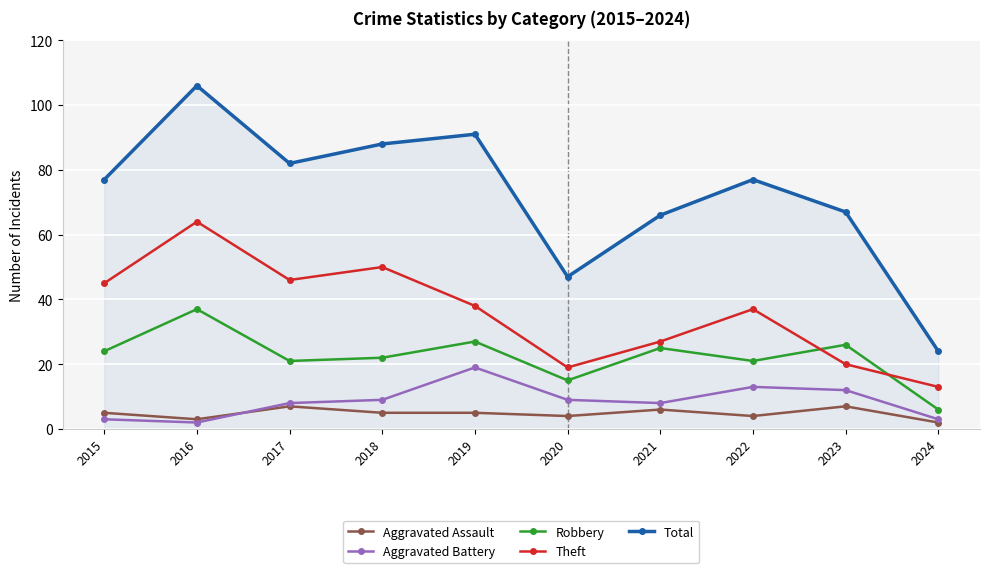

At which category is the sum across all series the highest?

2016